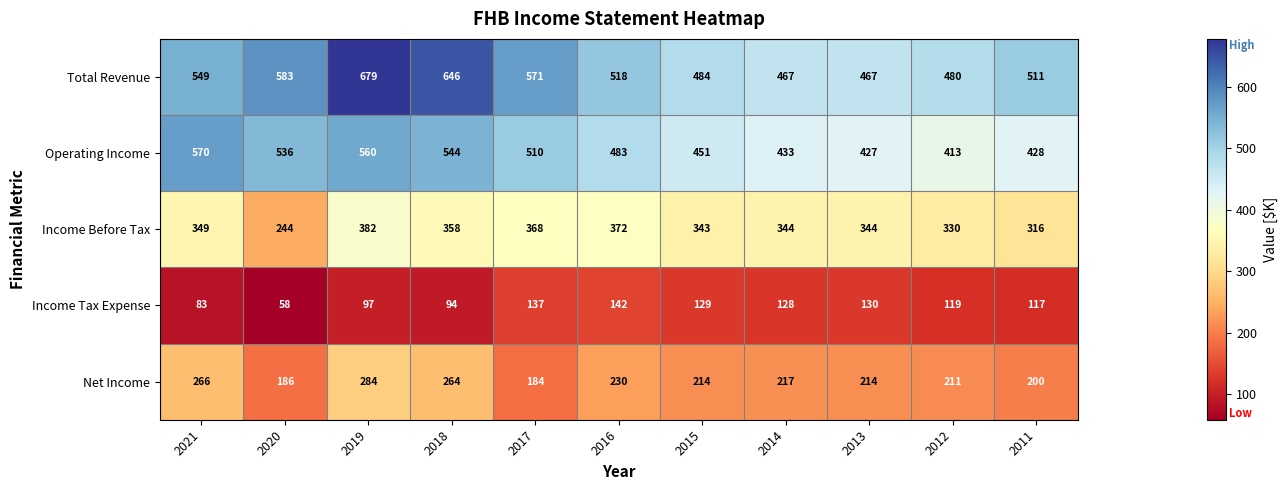

What is the highest value of the Operating Income series?

570